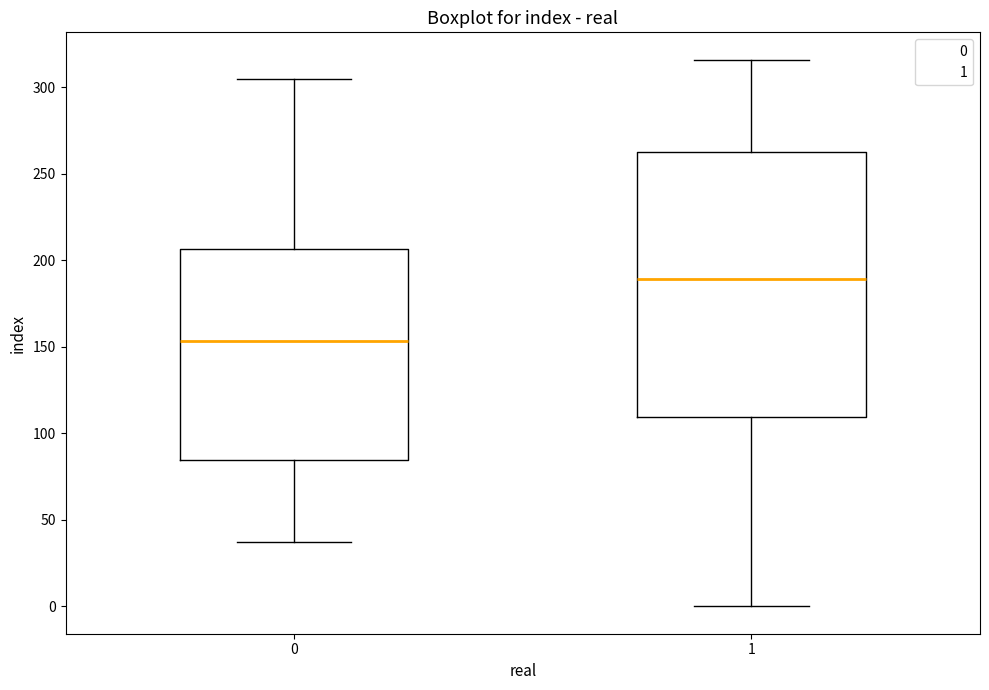

Which box has the lowest median line?

0